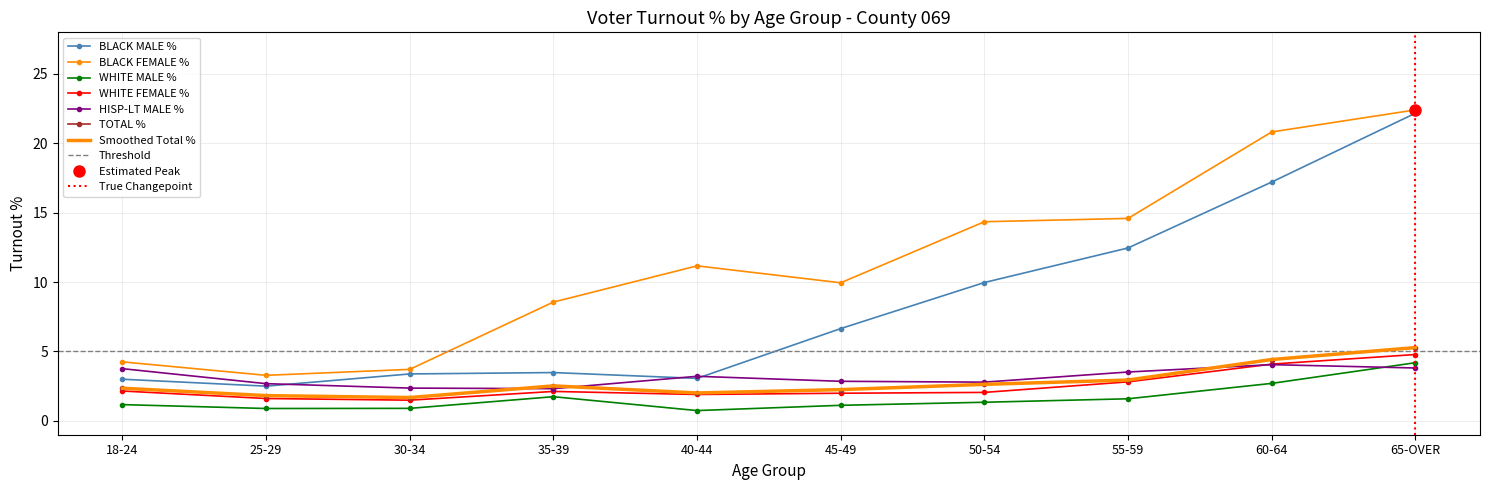

Reading right to left, what are all the values shown in this chart?

BLACK MALE %: 22.2	17.2	12.5	10.0	6.7	3.1	3.5	3.4	2.5	3.0
BLACK FEMALE %: 22.4	20.8	14.6	14.3	9.9	11.2	8.6	3.7	3.3	4.2
WHITE MALE %: 4.2	2.7	1.6	1.3	1.1	0.7	1.7	0.9	0.9	1.2
WHITE FEMALE %: 4.8	4.1	2.8	2.0	2.0	1.9	2.1	1.5	1.6	2.1
HISP-LT MALE %: 3.8	4.0	3.5	2.8	2.9	3.2	2.3	2.4	2.7	3.8
TOTAL %: 5.3	4.4	2.9	2.6	2.2	2.0	2.5	1.7	1.8	2.4